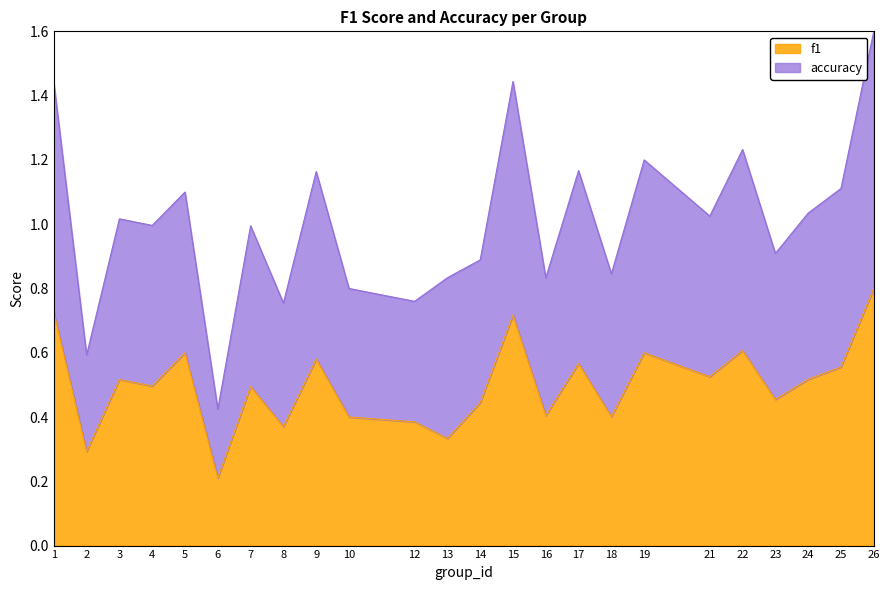

In f1, how many points are lower than both neighbors (excluding endpoints)?

9